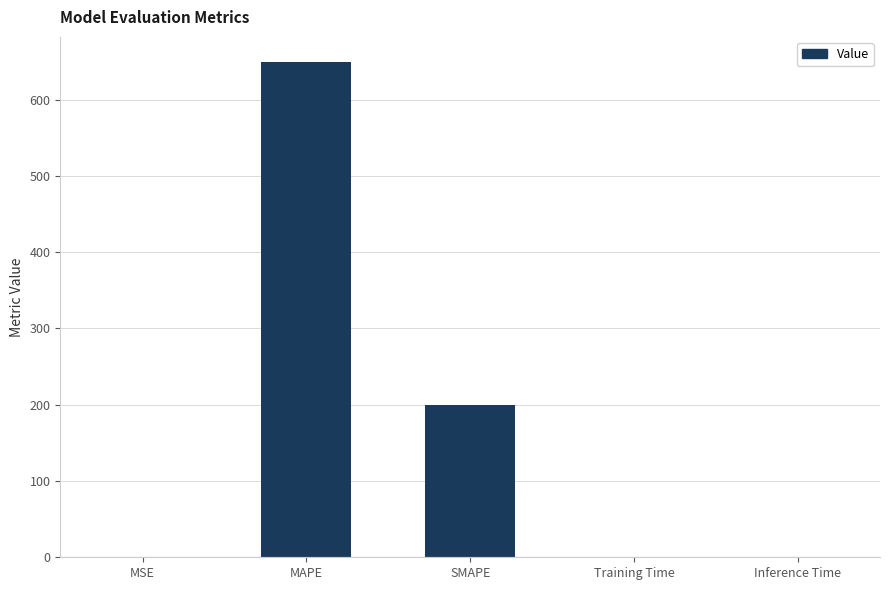

Which has a higher value, MAPE or SMAPE?

MAPE